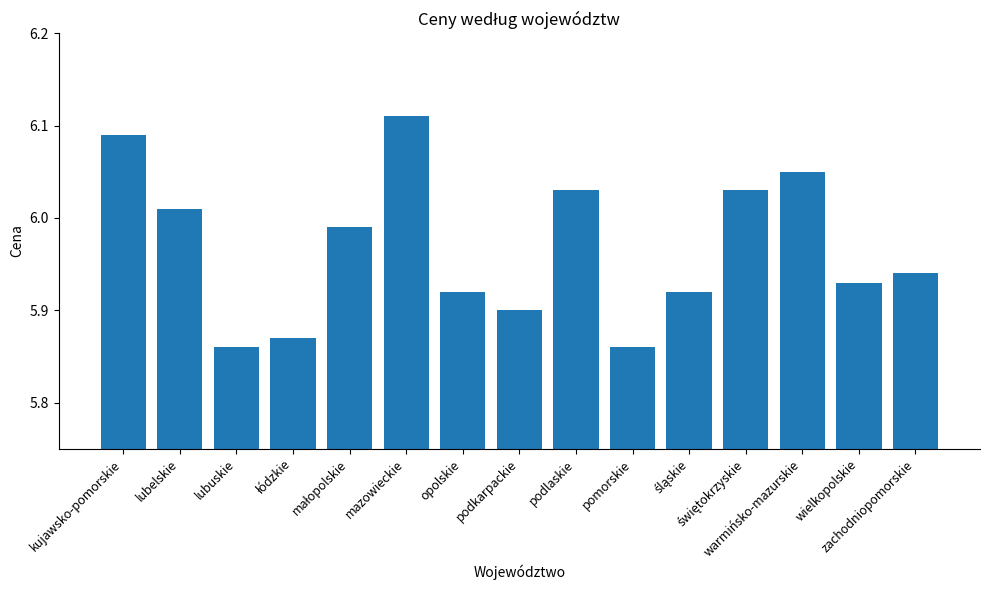

How many bars are there in total?

15